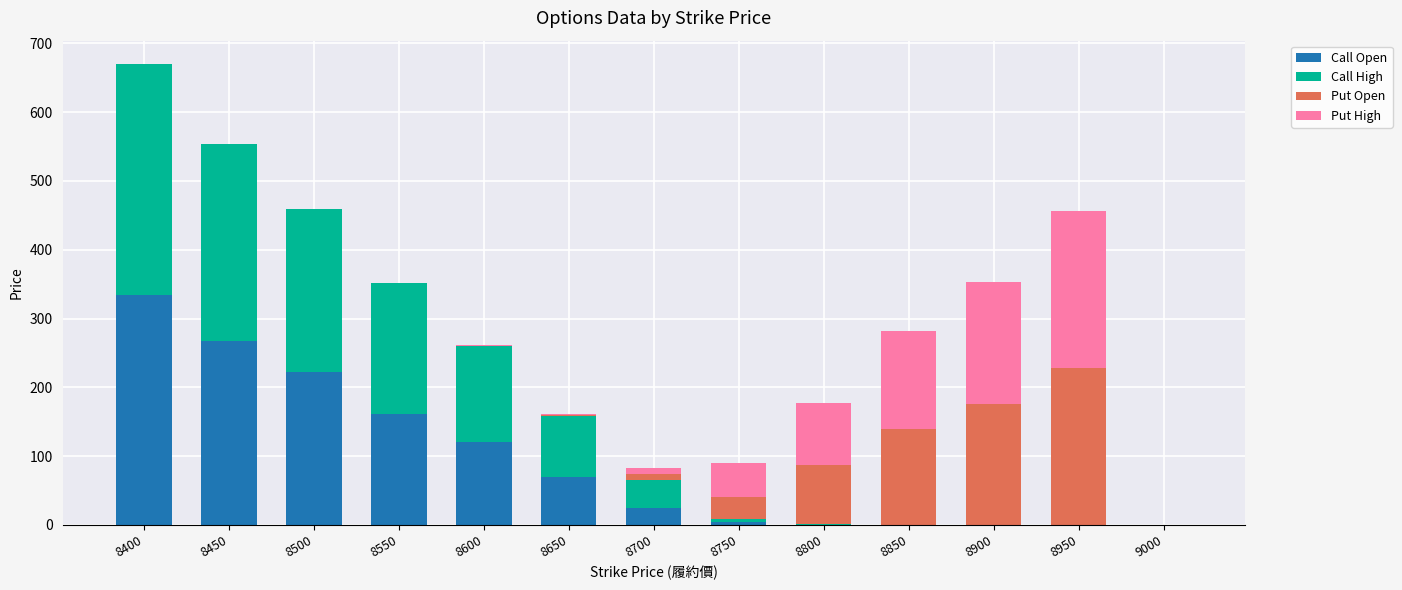

What is the highest value of the Call Open series?

334.0